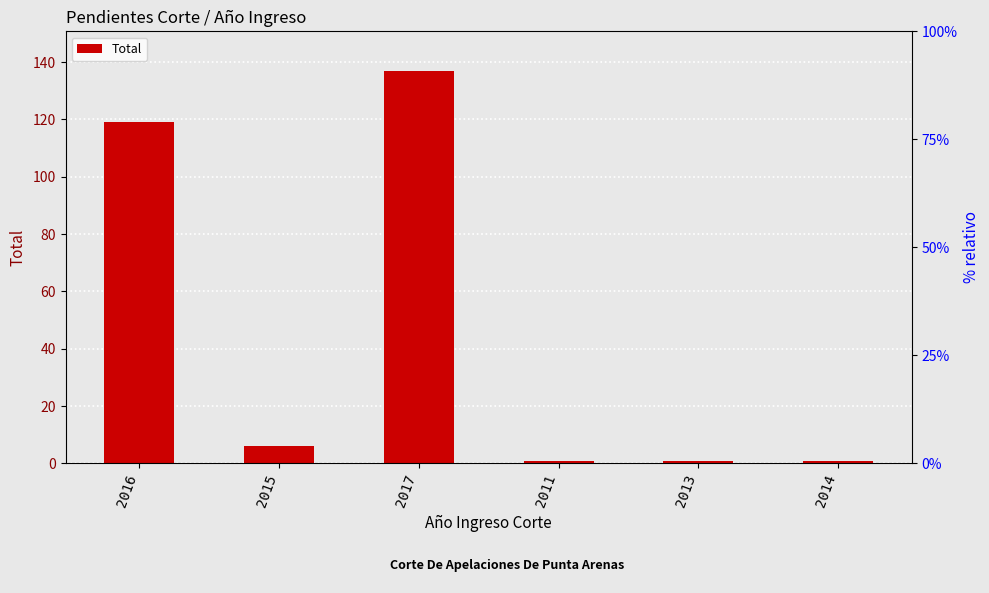

List the labels in order of value, smallest first.

2011, 2013, 2014, 2015, 2016, 2017